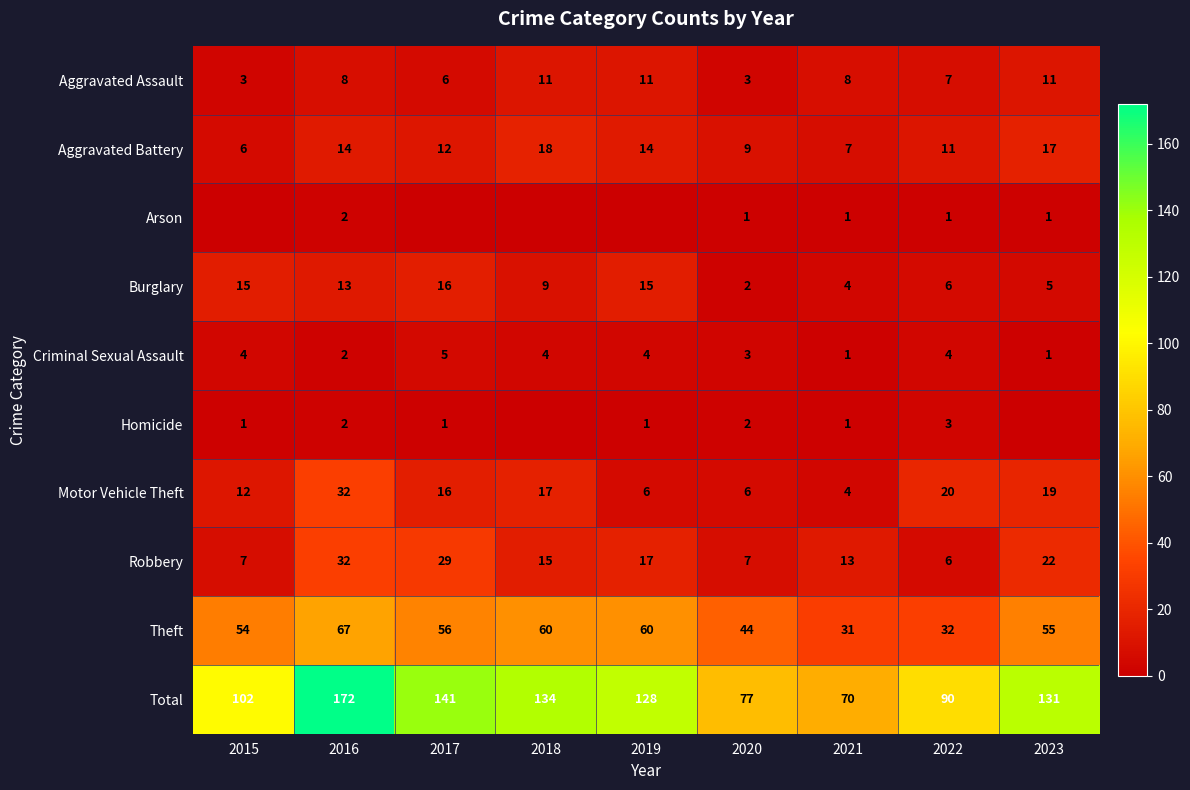

What is the average value of the Theft series?

51